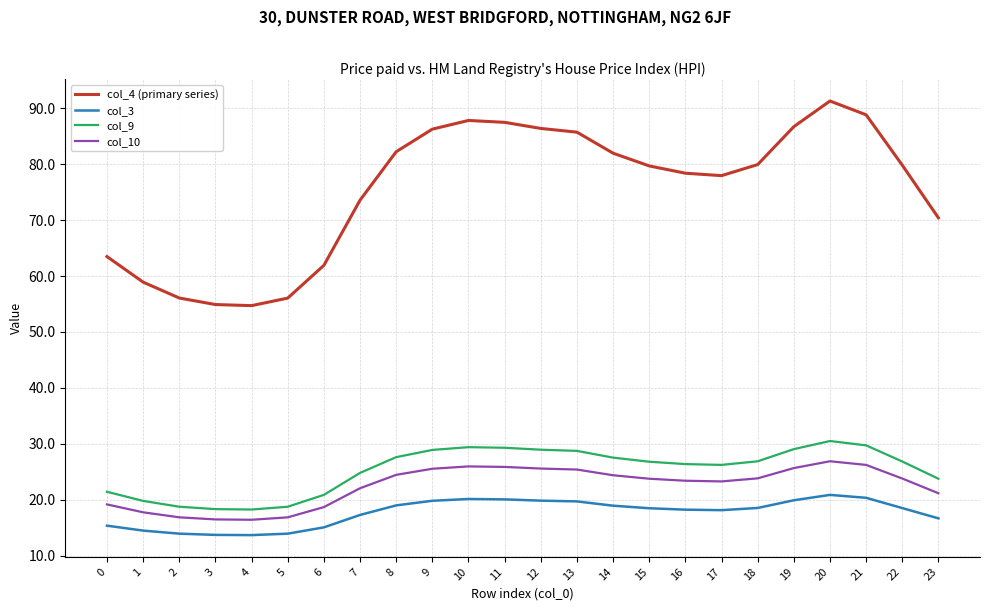

Rank the series at 21 from lowest to highest value.

col_3, col_10, col_9, col_4 (primary series)